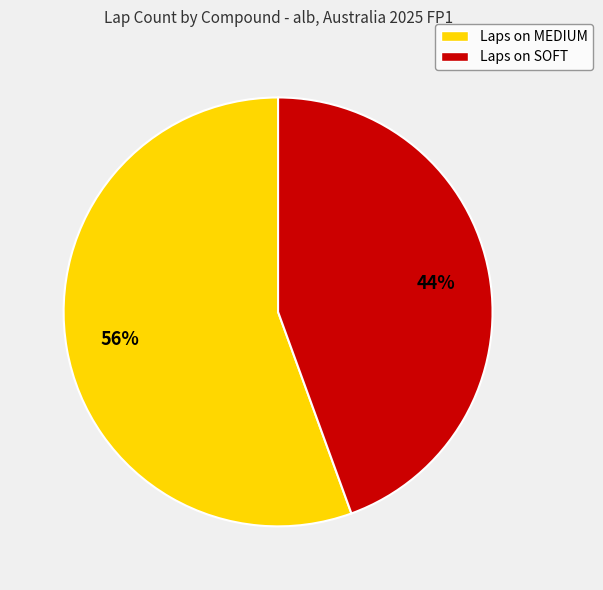

Is there any slice that represents more than half of the pie?

Yes